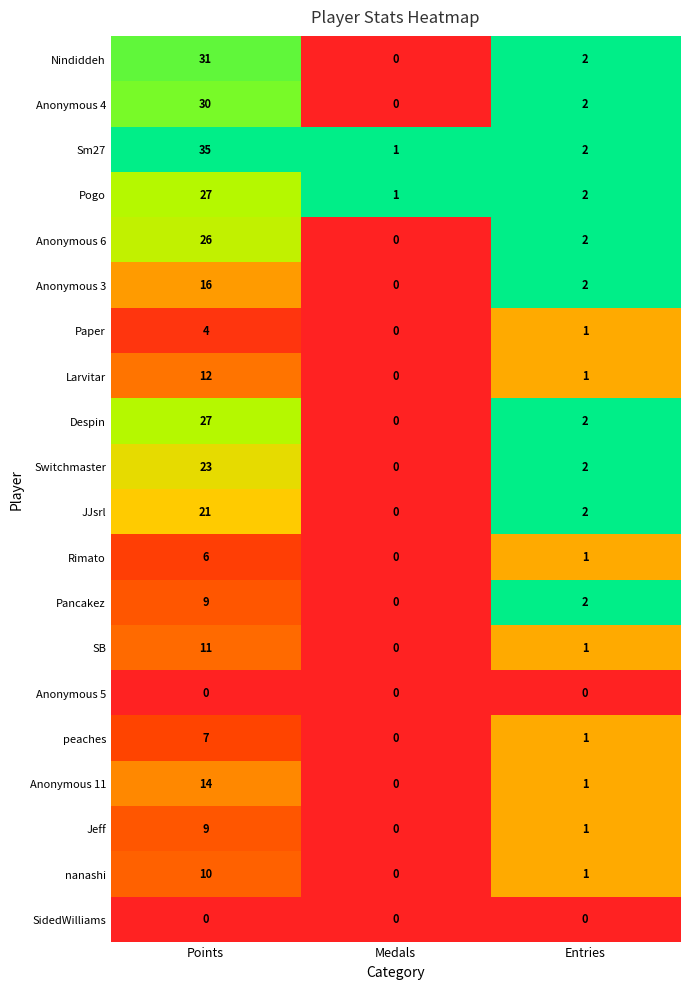

At which category does the chart reach its peak across all series?

Points